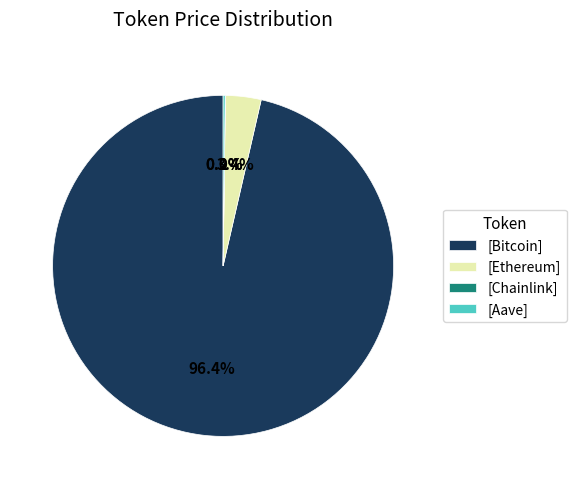

Does [Bitcoin] account for over 50% of the chart?

Yes